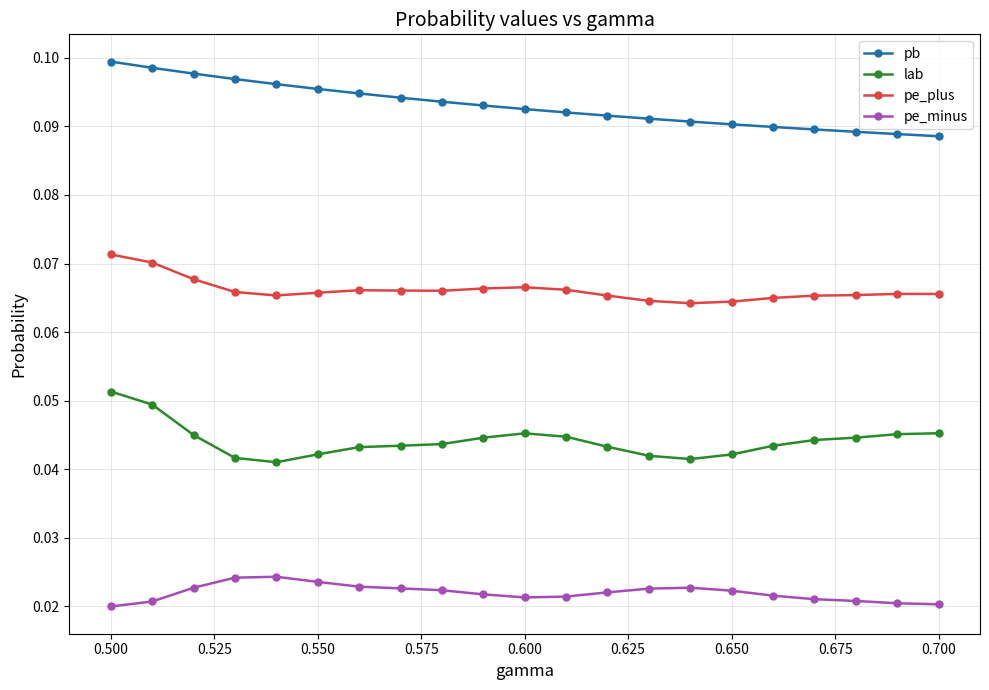

True or false: lab and pe_plus intersect in this chart.

False